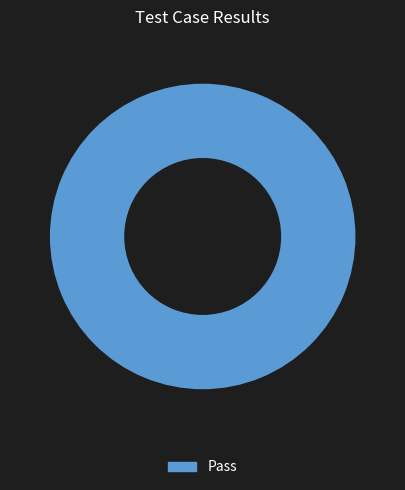

True or false: Pass accounts for 100% of the total.

True